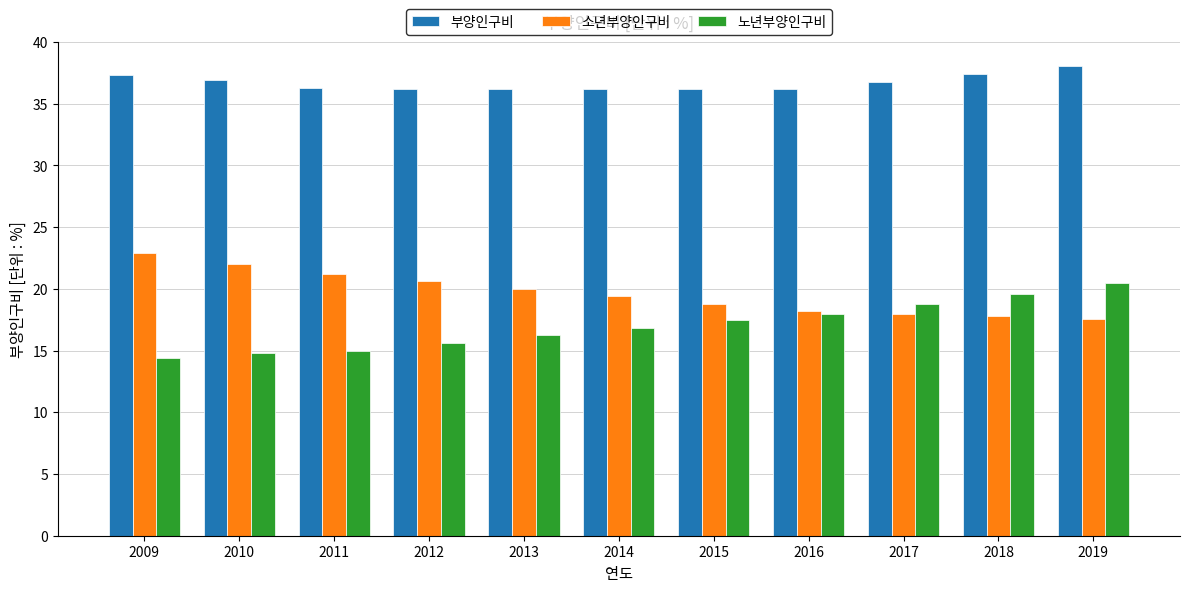

Where does the 노년부양인구비 series first go above 16?

2013